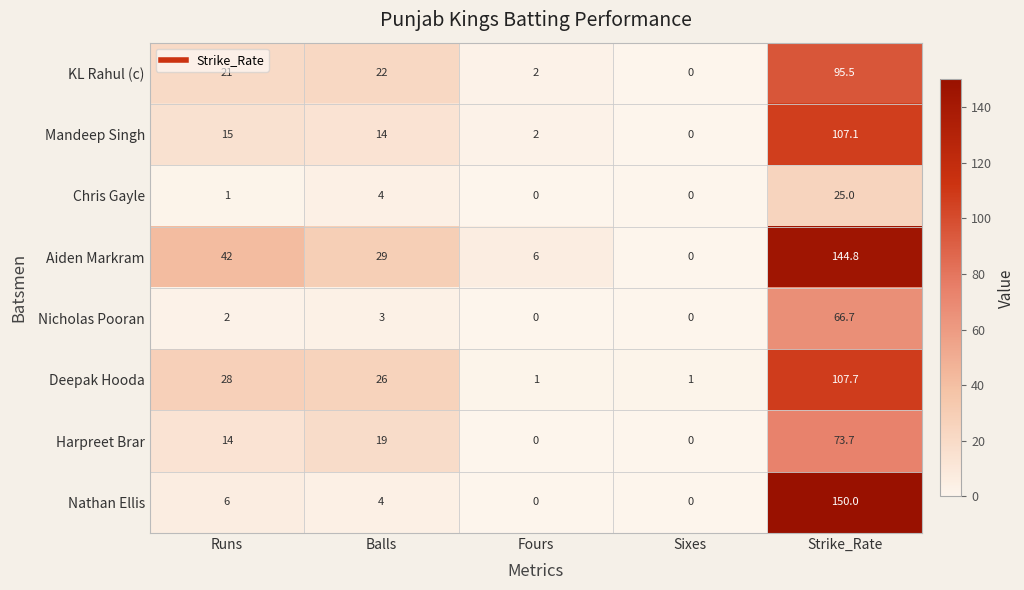

How many series are shown in this chart?

8